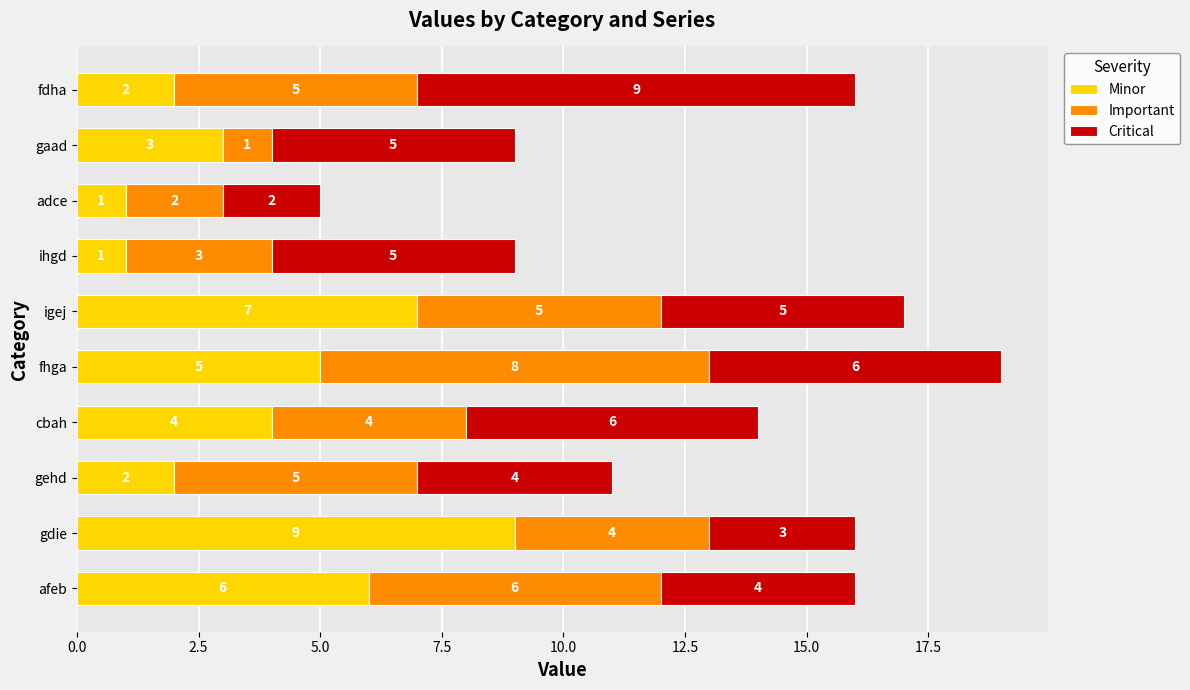

How many distinct data groups are displayed?

3